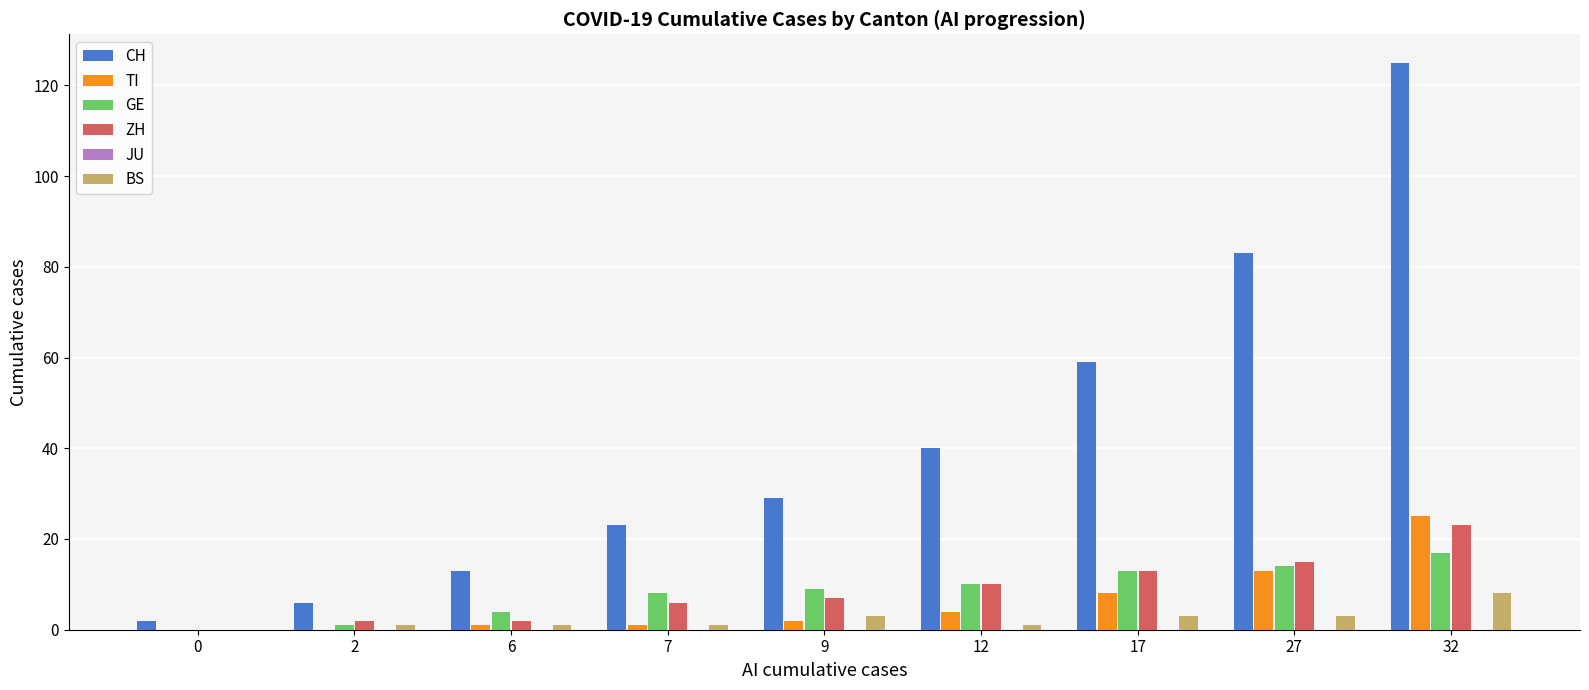

Between 12 and 17, which series saw the biggest shift?

CH